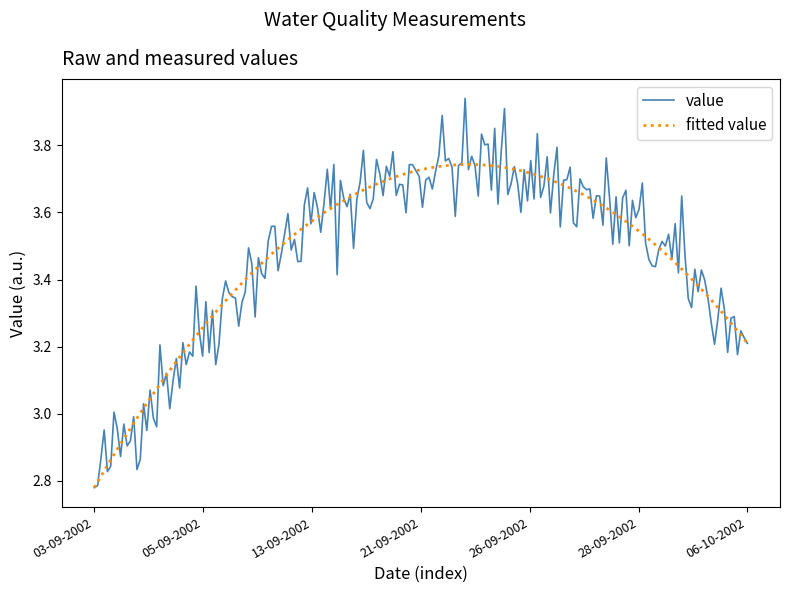

Rank the series by their maximum value, from highest to lowest.

value, fitted value